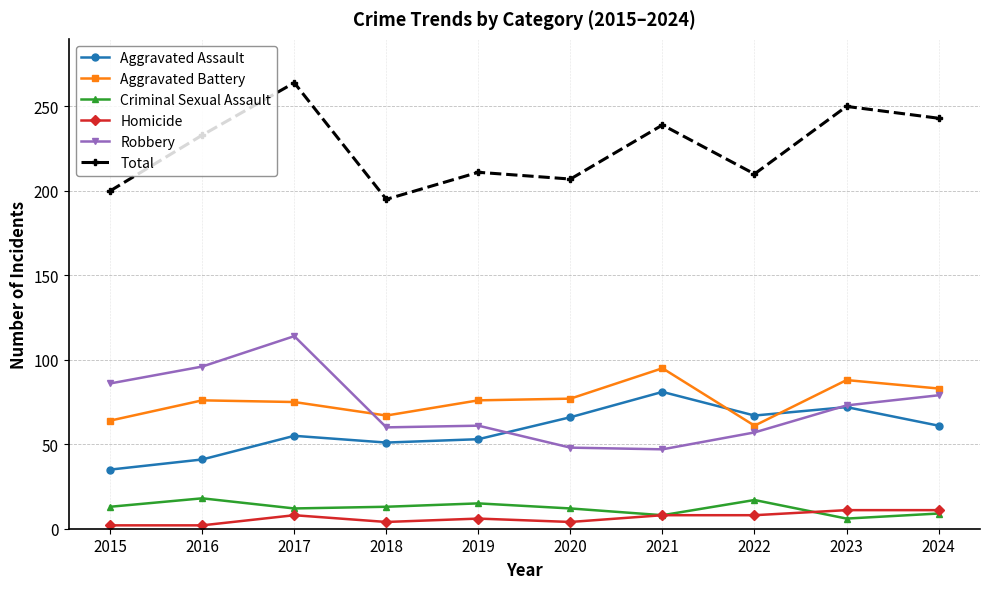

What is the value of the Total point at the 1st from the left?

200